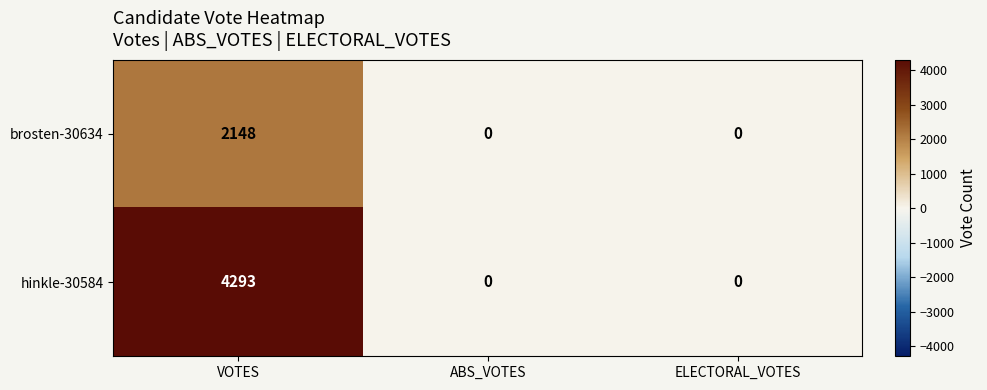

Between VOTES and ABS_VOTES, which series saw the biggest shift?

hinkle-30584